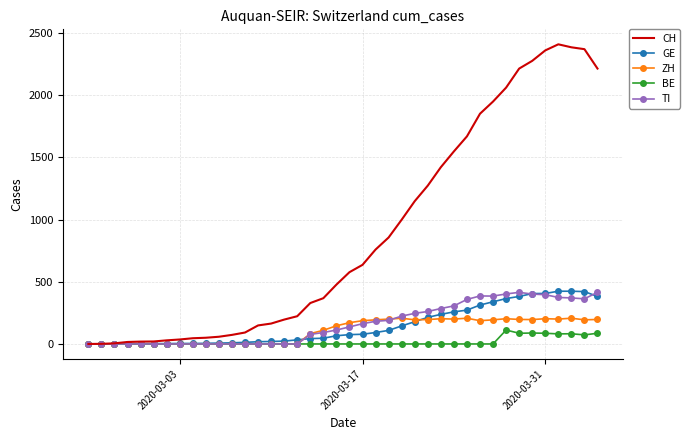

Which series has the widest spread of values?

CH